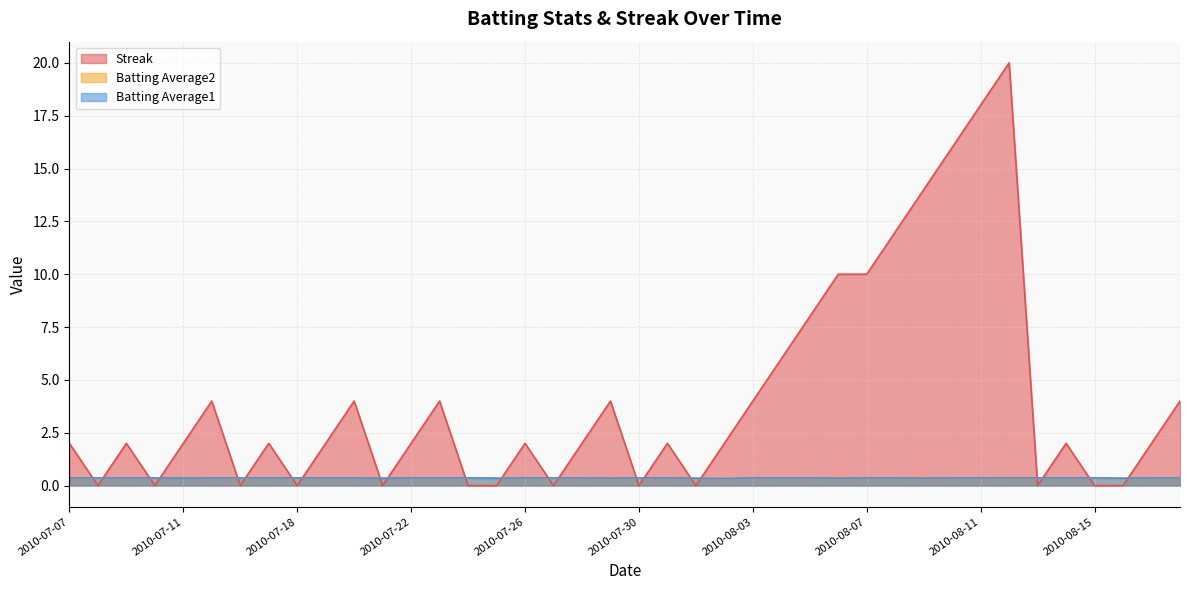

What value does the Batting Average1 series have at 2010-08-05?

0.4